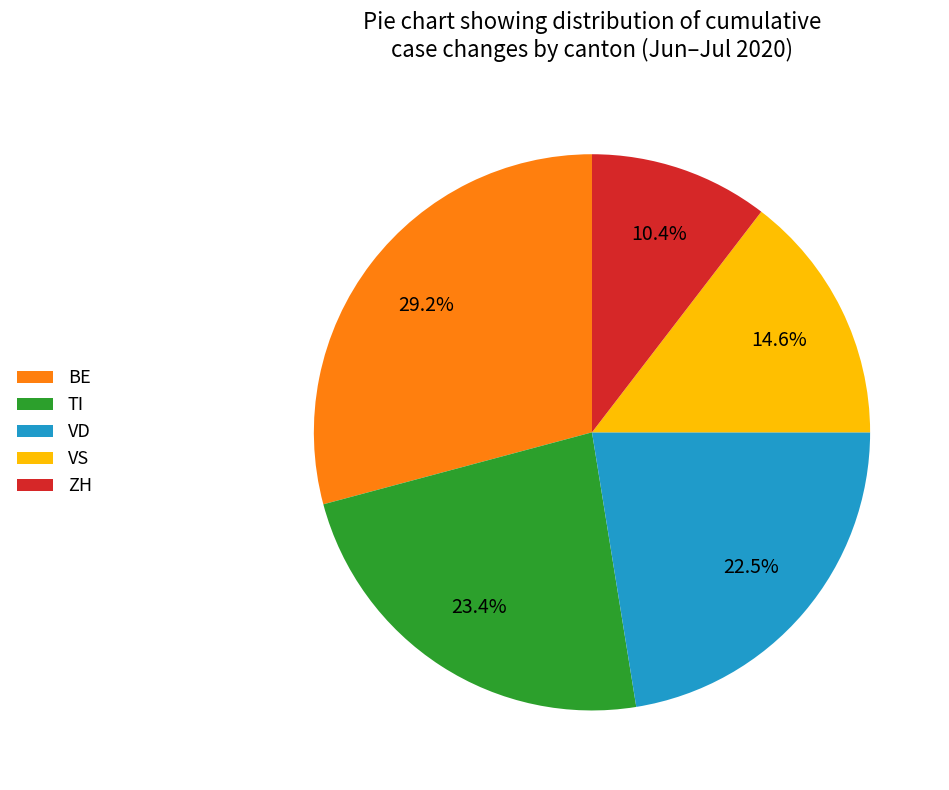

How many slices are in this pie chart?

5